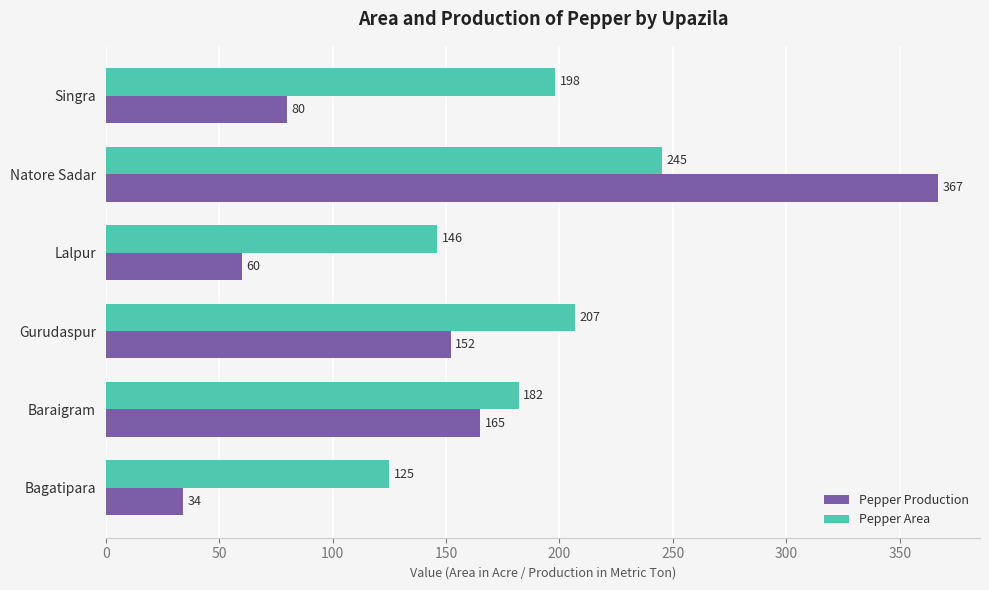

List the series in order of their overall mean, highest first.

Pepper Area, Pepper Production